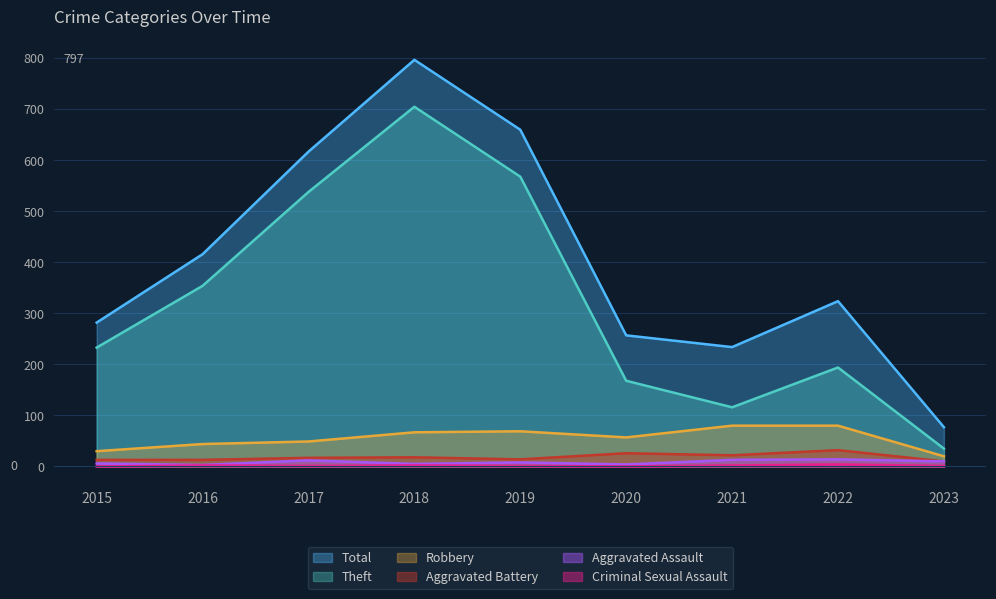

The value of Aggravated Assault at 2019 is 8. True or false?

True